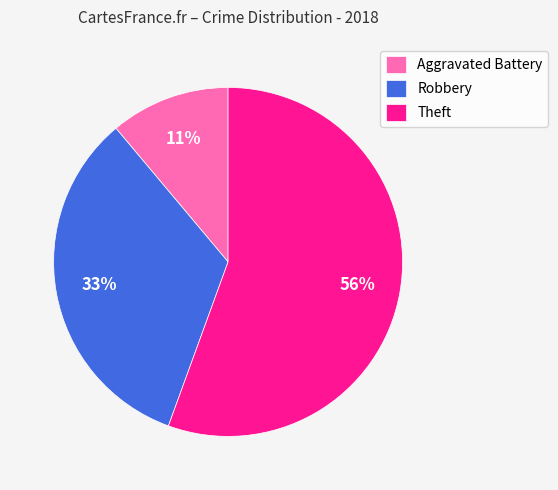

Do Robbery and Aggravated Battery together represent more than half of the pie?

No